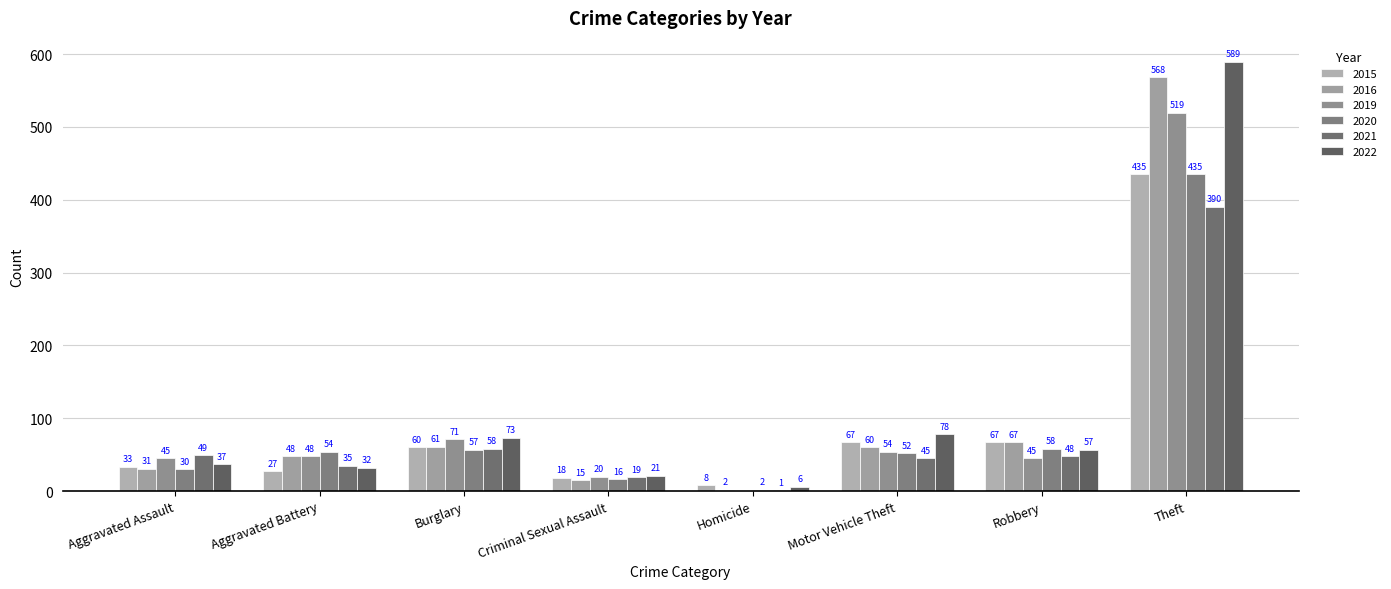

At how many categories does at least one series exceed 422?

1